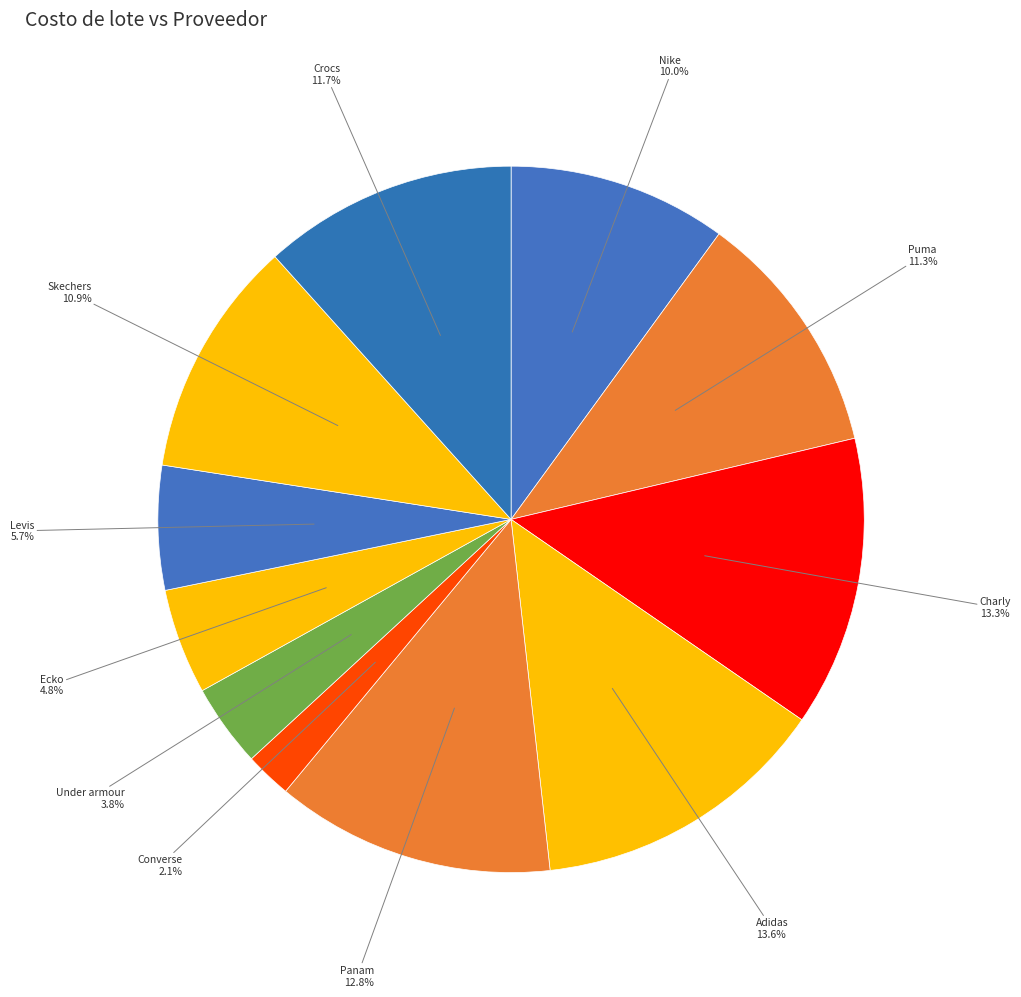

How many segments does this pie chart have?

11